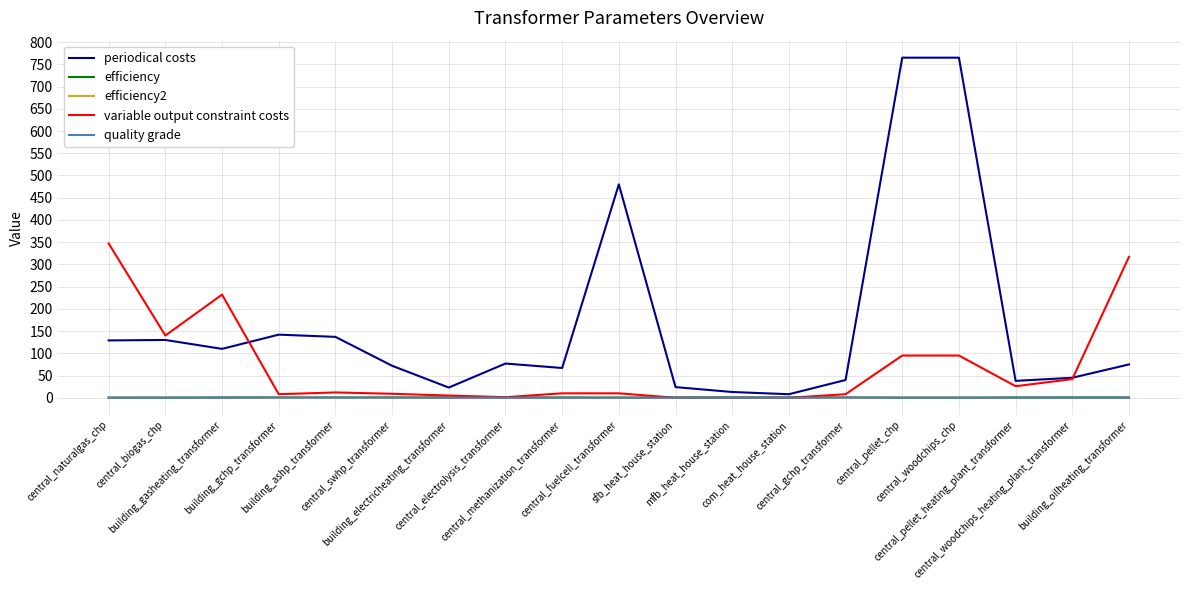

Where is the first local maximum for variable output constraint costs?

building_gasheating_transformer